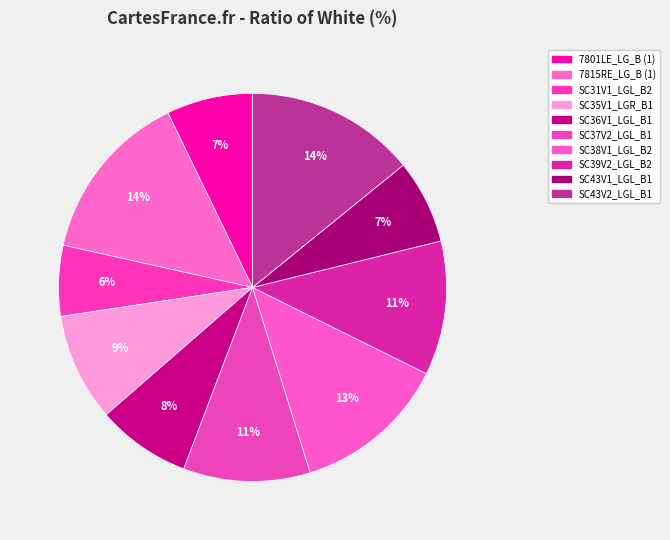

How many segments does this pie chart have?

10